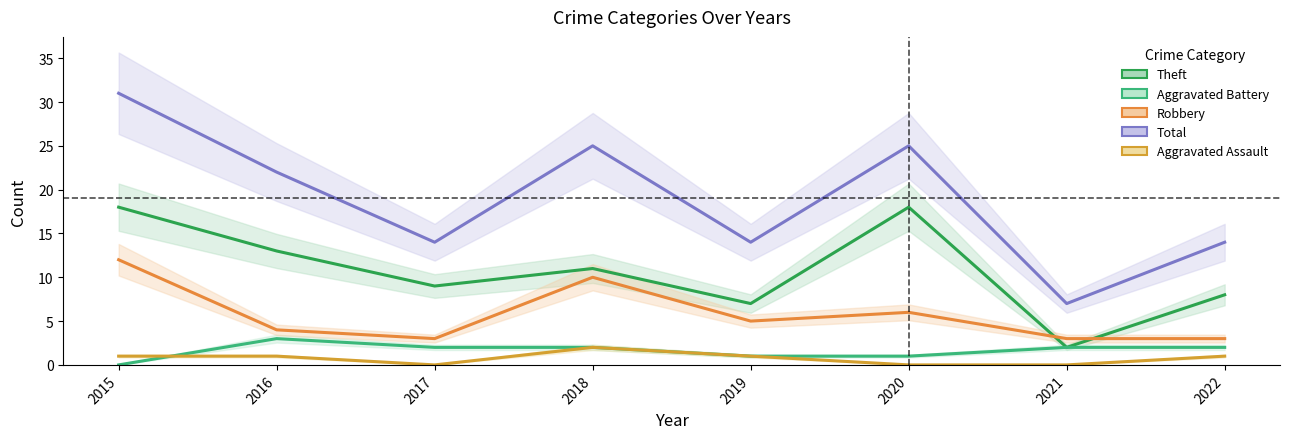

True or false: Theft has more than 2 points higher than both neighbors.

False